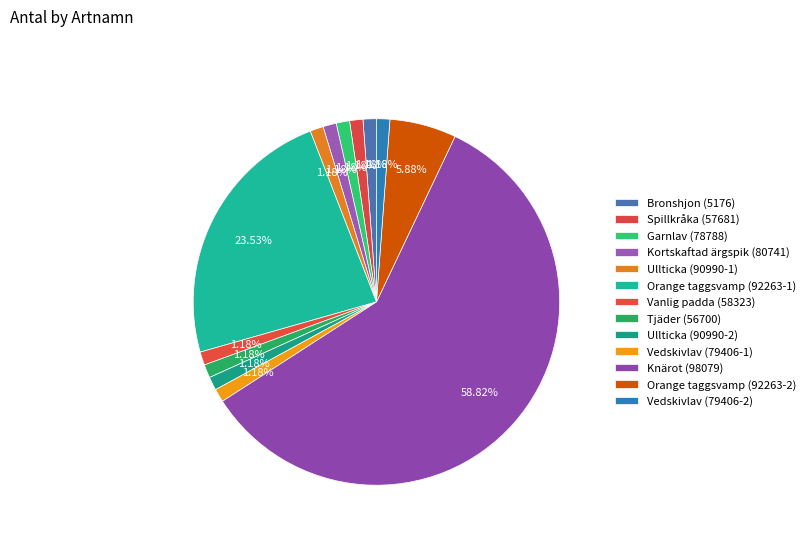

Is it true that Bronshjon (5176) is 1% of the pie?

True